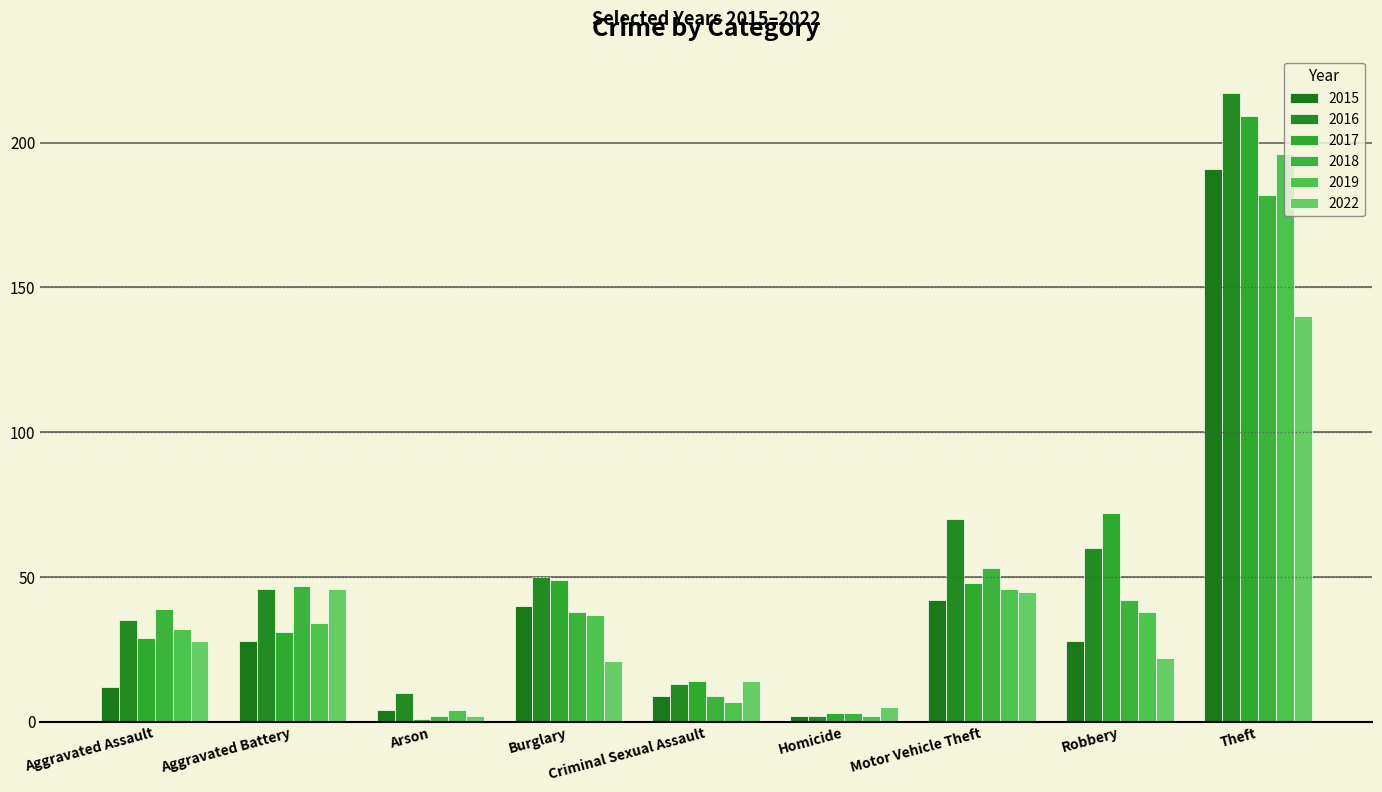

What is the lowest value of the 2018 series?

2